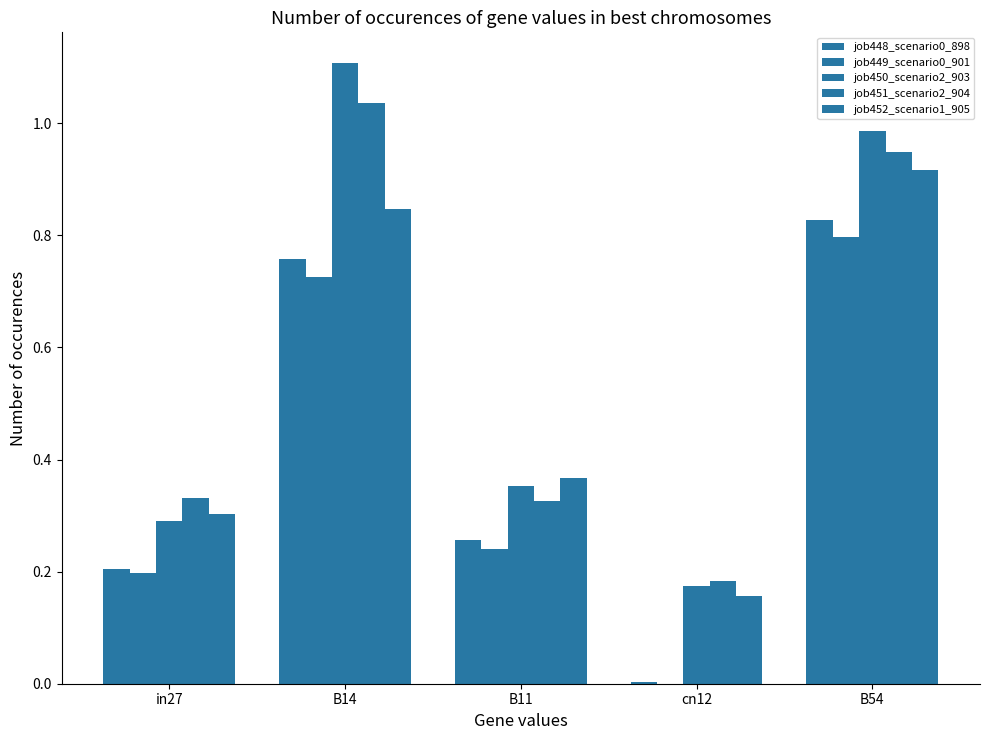

How many distinct data groups are displayed?

5